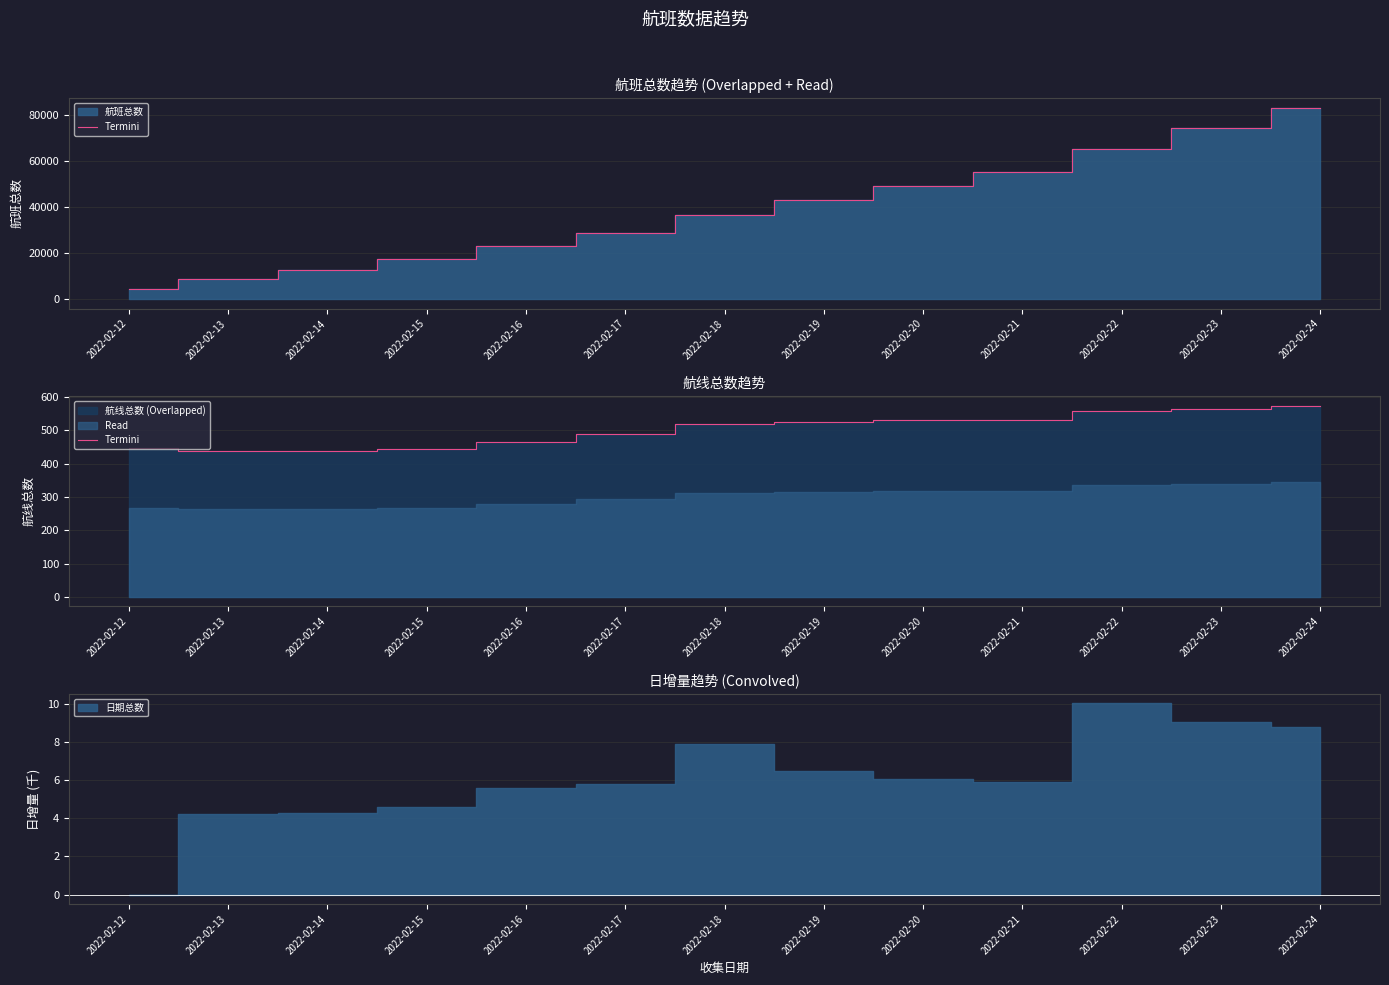

List the labels in order of value, smallest first.

2022-02-13, 2022-02-14, 2022-02-15, 2022-02-12, 2022-02-16, 2022-02-17, 2022-02-18, 2022-02-19, 2022-02-20, 2022-02-21, 2022-02-22, 2022-02-23, 2022-02-24